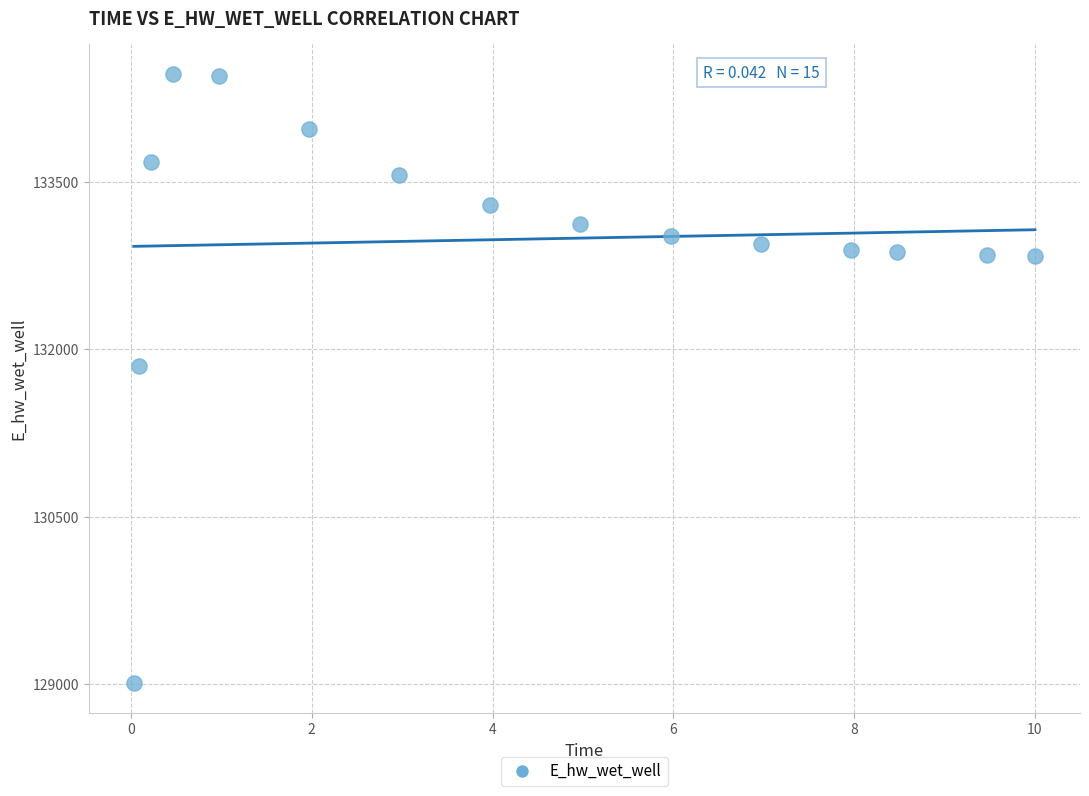

What is the range of Y values (max minus min)?

5455.4